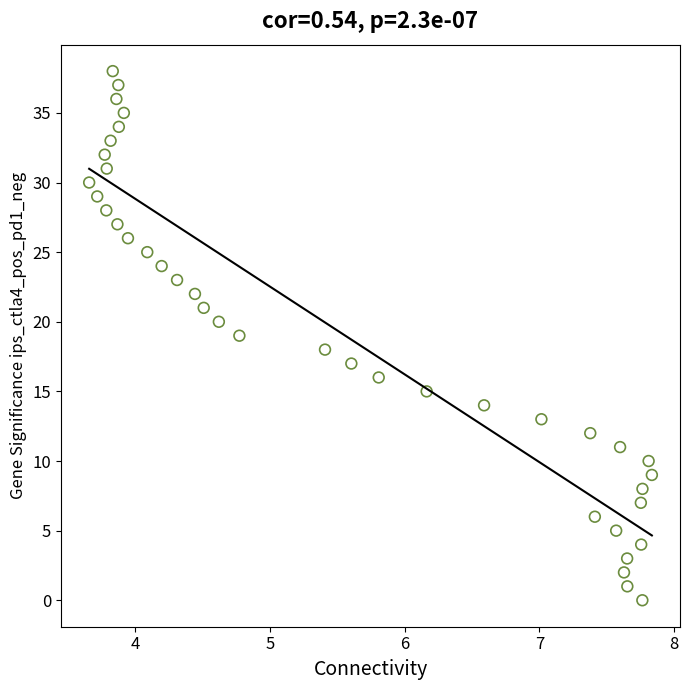

What is the range of Y values (max minus min)?

38